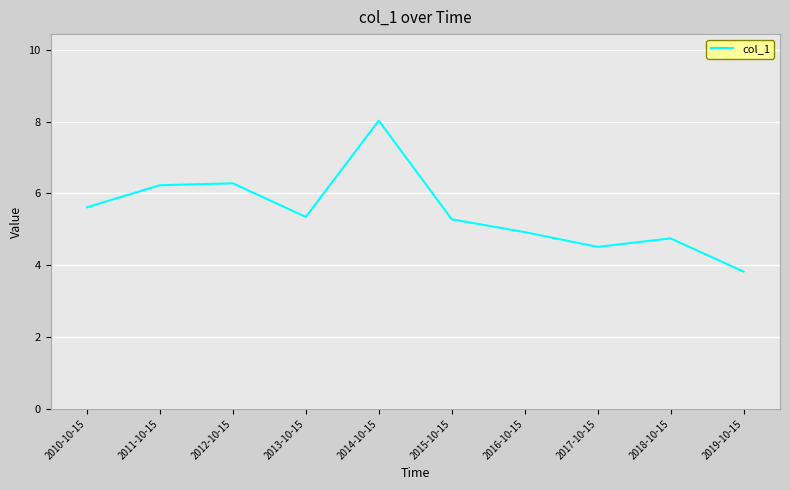

What is the difference between the values at 2015-10-15 and 2014-10-15?

2.7